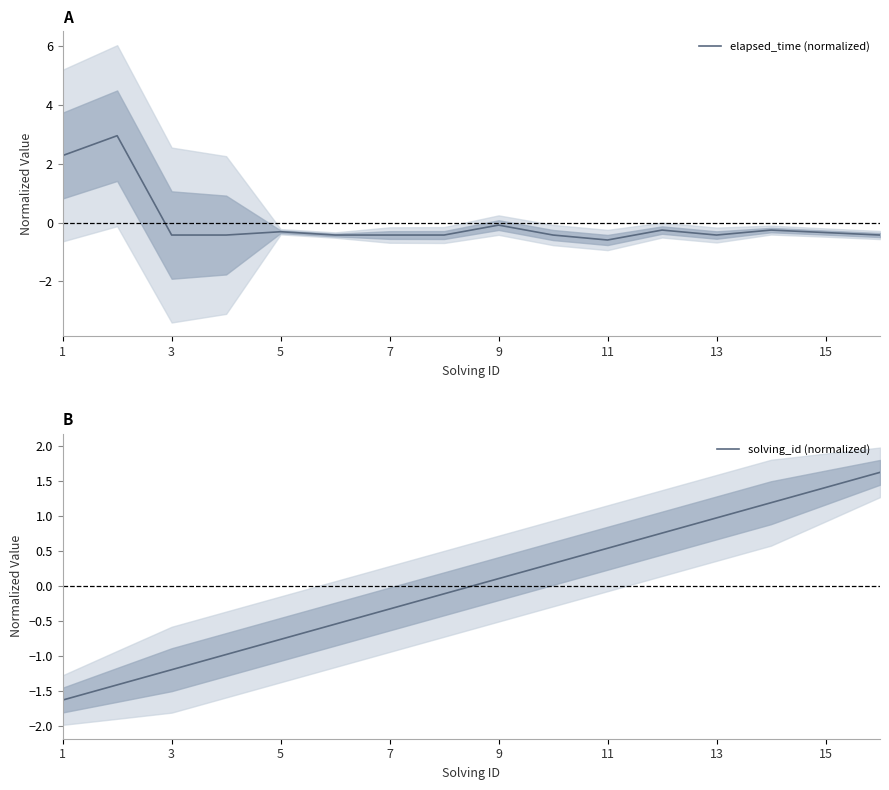

List the series in order of their overall mean, lowest first.

solving_id (normalized), elapsed_time (normalized)